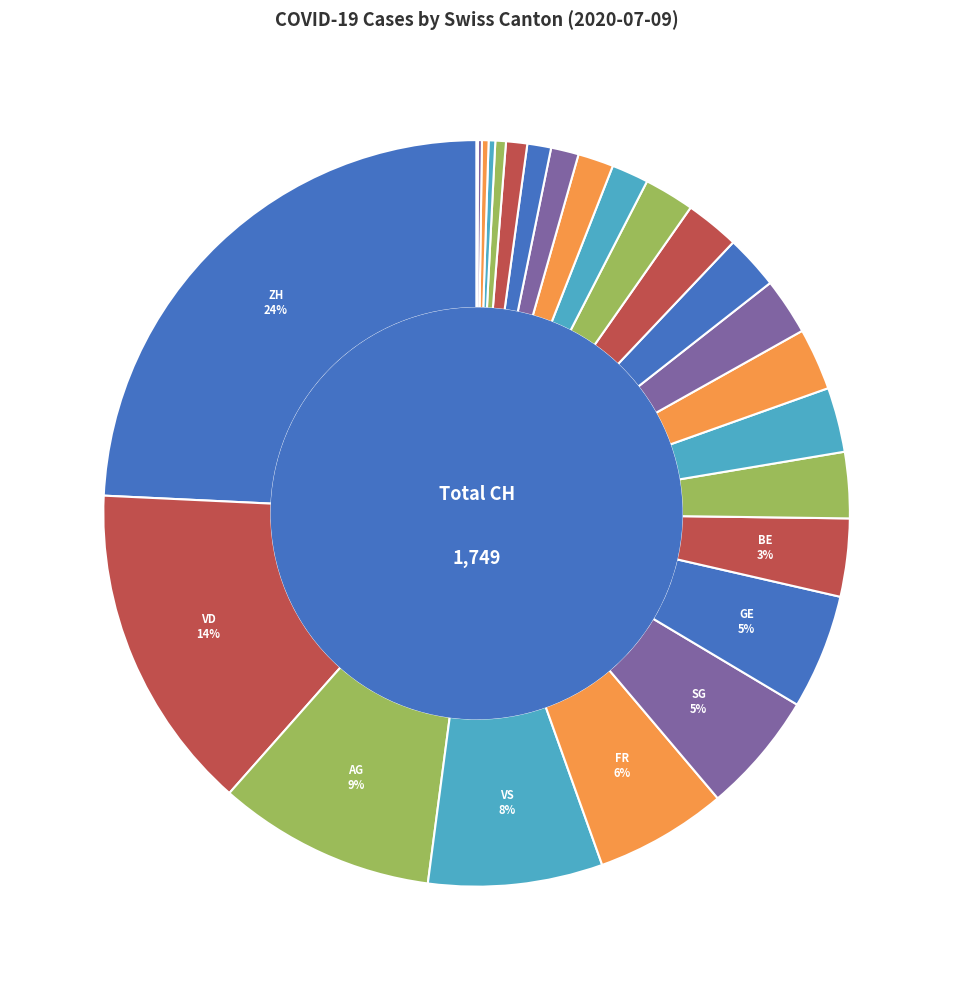

To the nearest percent, what is the difference between the largest and smallest slice percentages?

24%